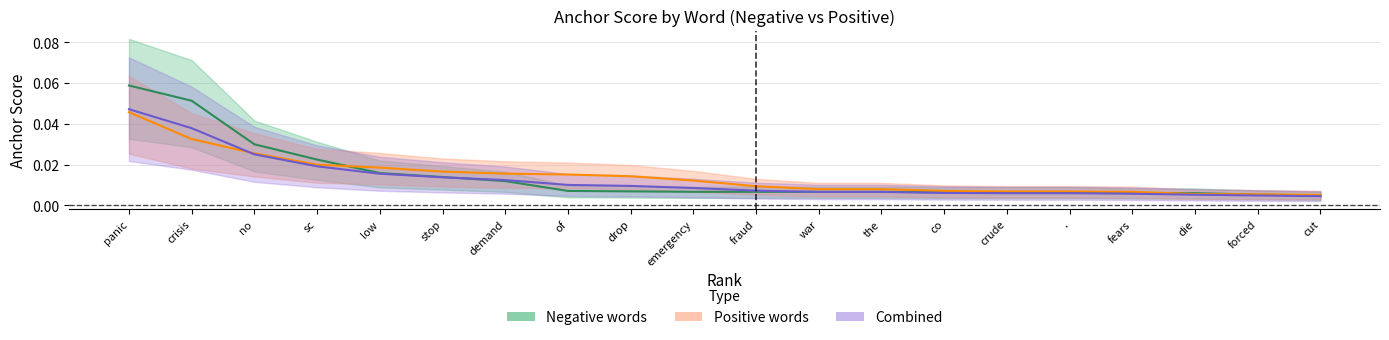

Which series has the largest total across all categories?

anchor_neg